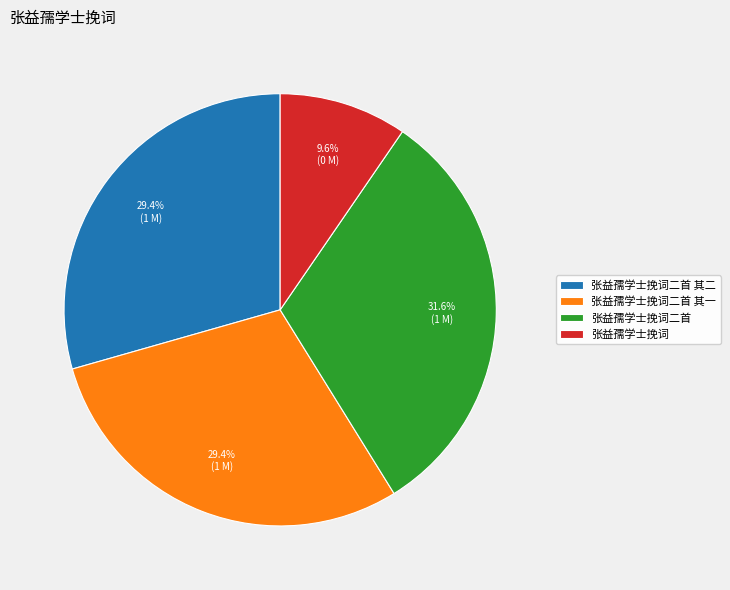

How many segments does this pie chart have?

4